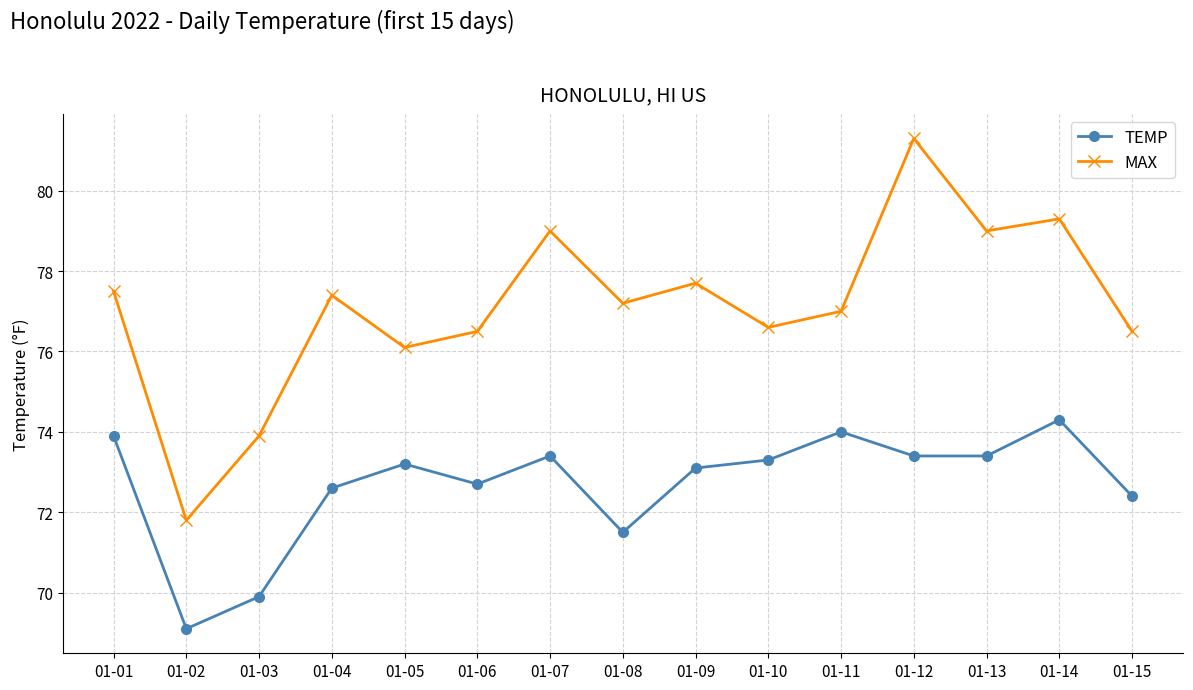

In TEMP, how many points are higher than both neighbors (excluding endpoints)?

4